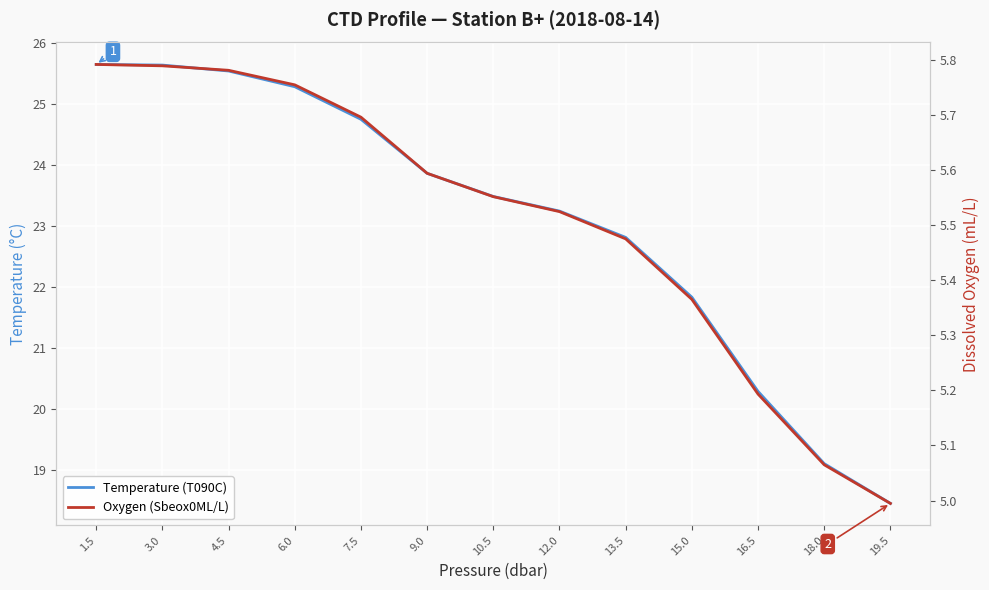

What is the label of the 3rd point from the left?

4.5